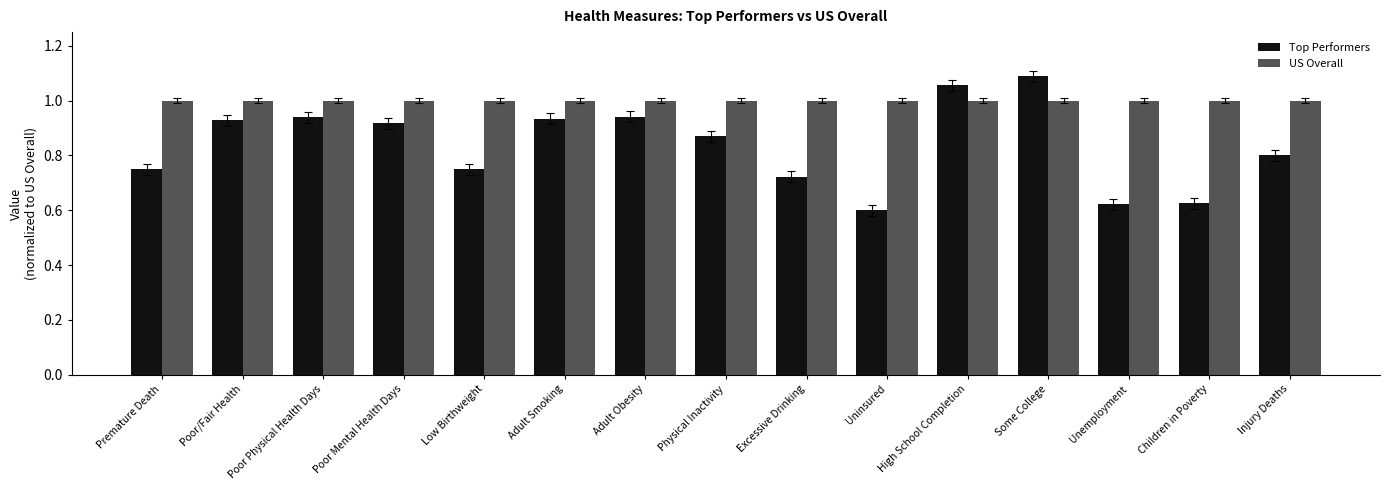

True or false: US Overall has a value of 1.0 at Injury Deaths.

True